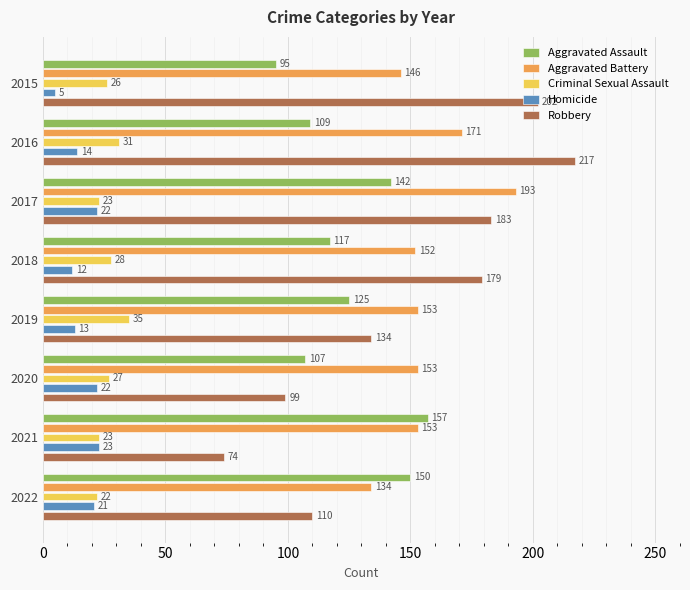

Which category has the lowest value in the Homicide series?

2015